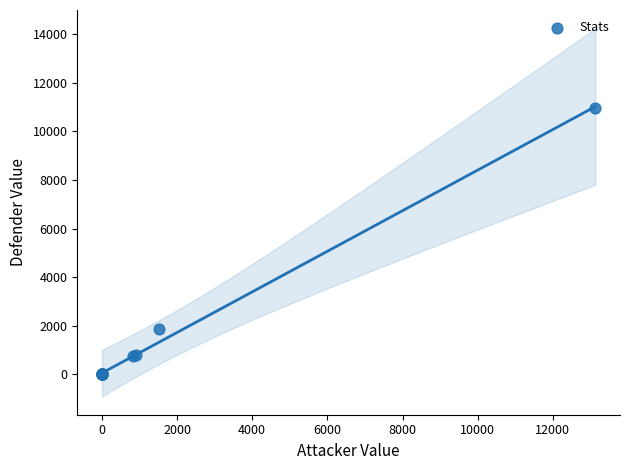

What Y value in the scatter plot is closest to 5478?

1873.0